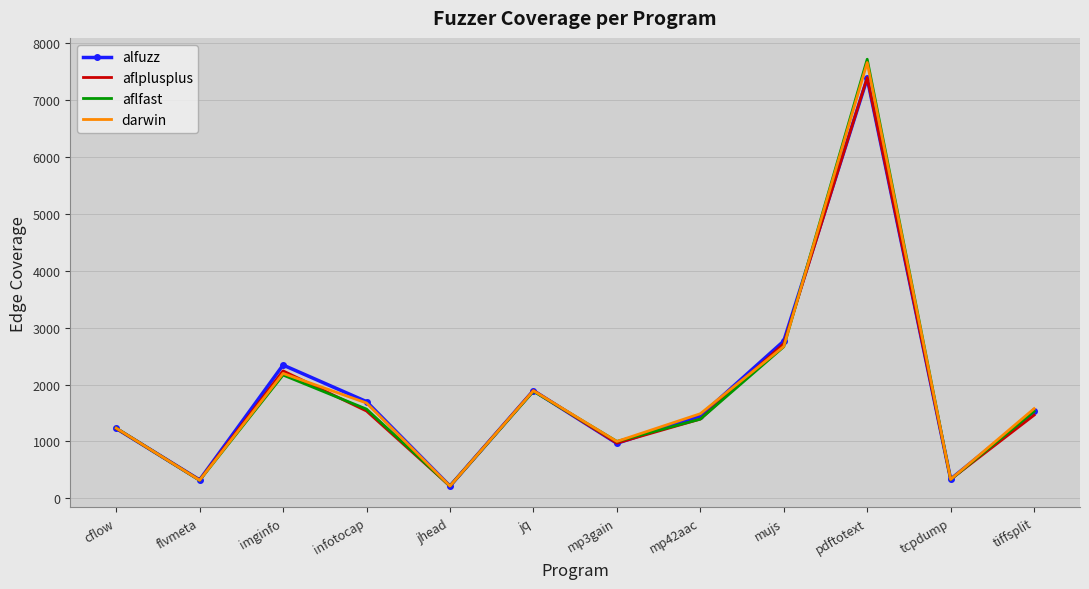

How many values in the alfuzz series are below 1526?

6